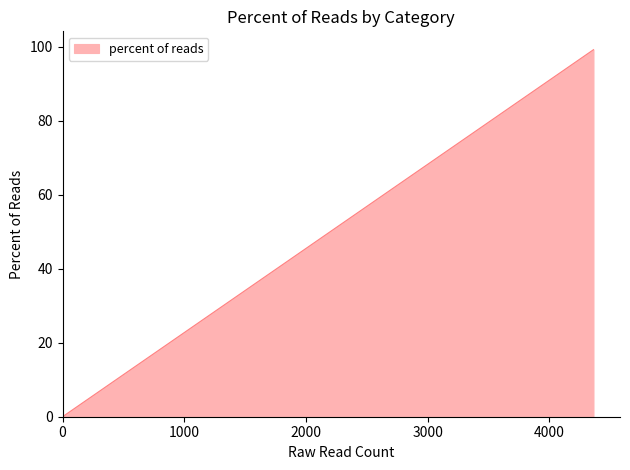

What is the average value?

33.3